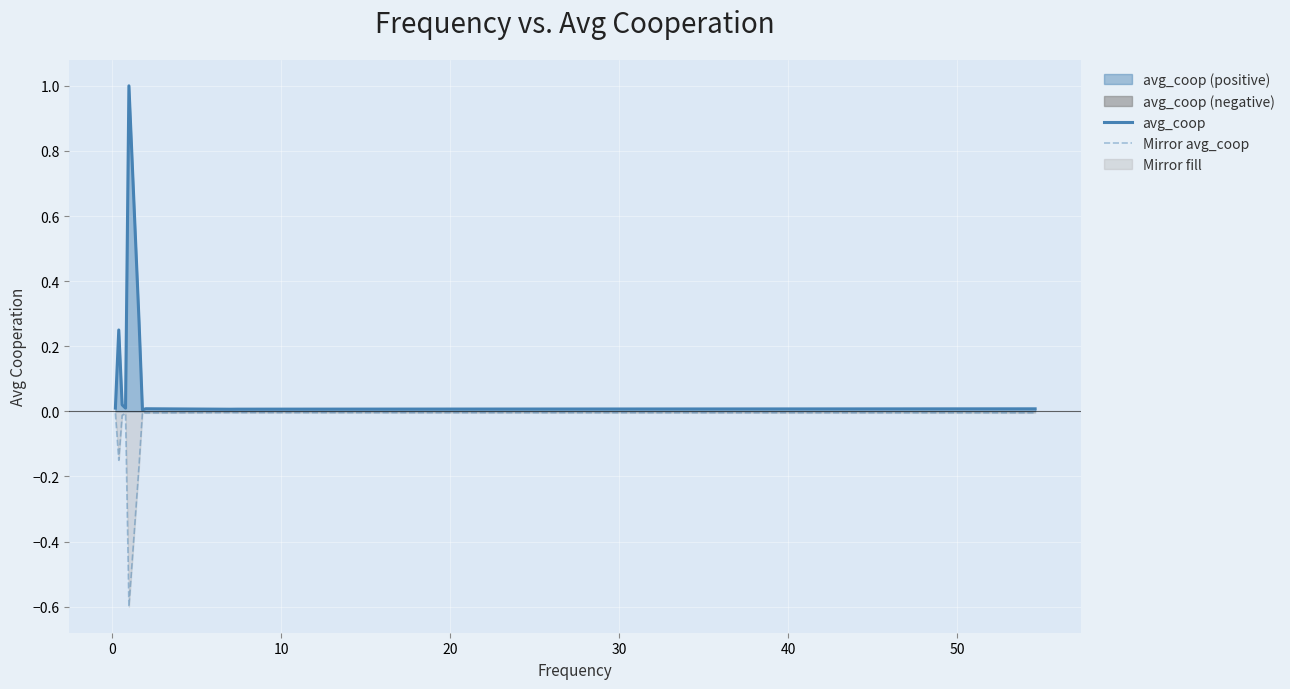

What is the maximum value for avg_coop?

1.0